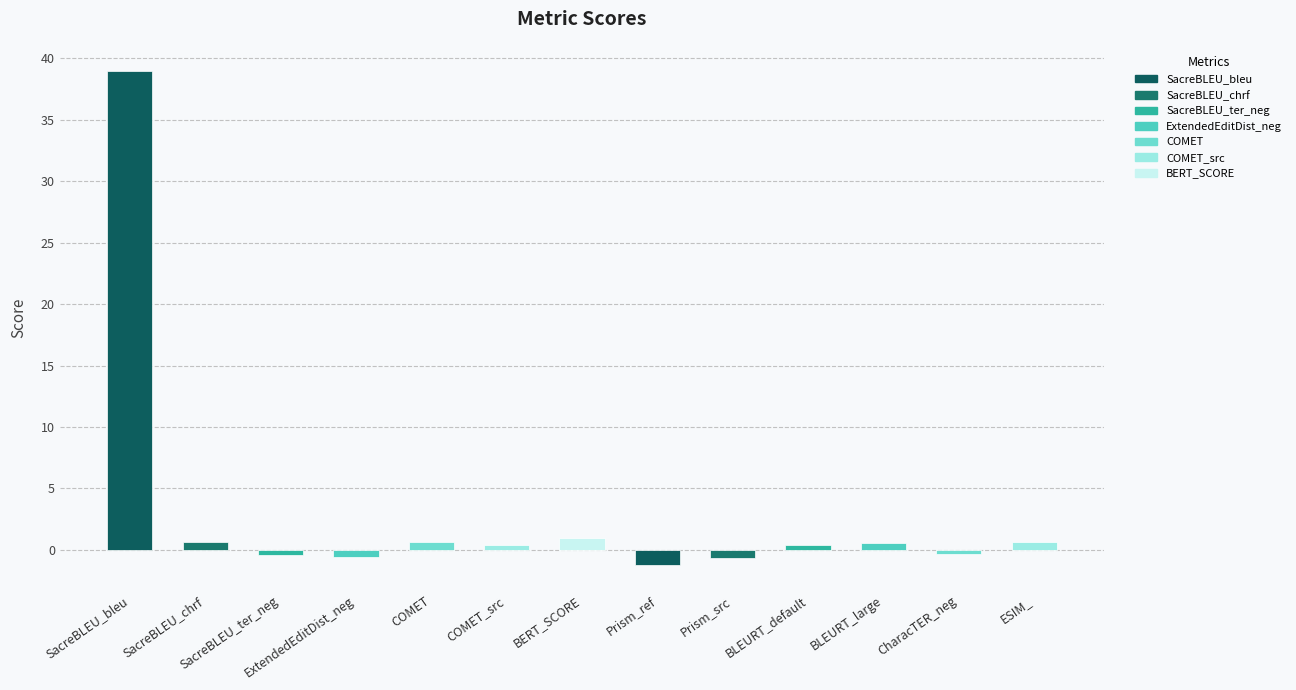

At which category does the chart reach its minimum across all series?

Prism_ref